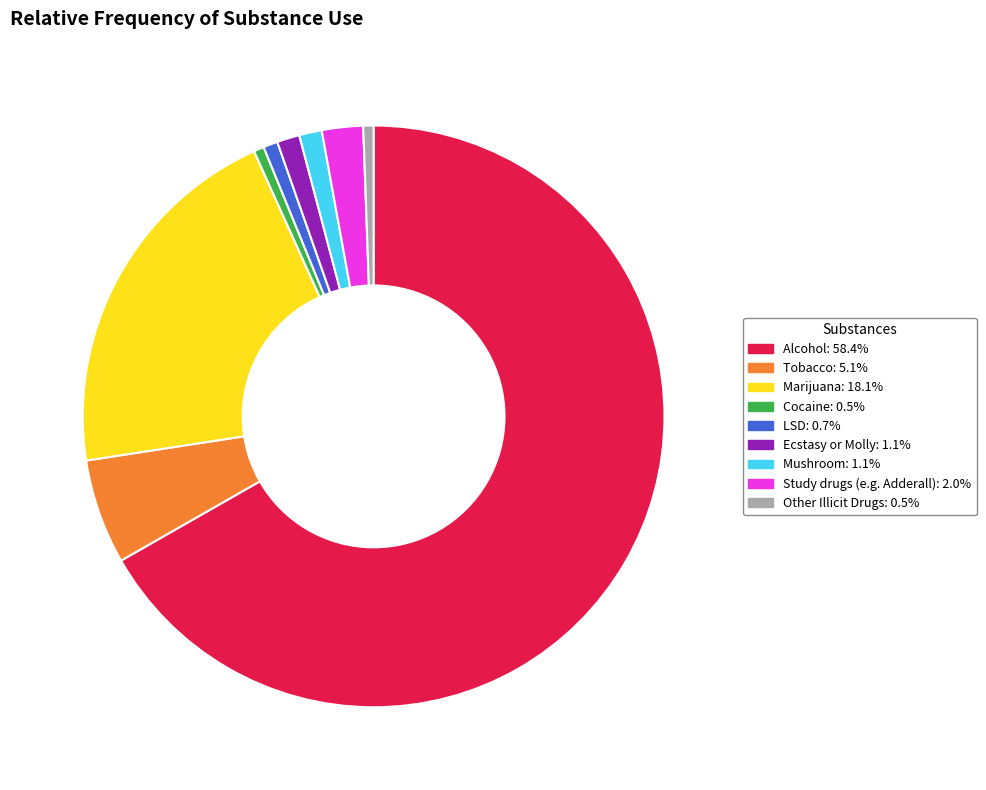

Which category accounts for the majority?

Alcohol